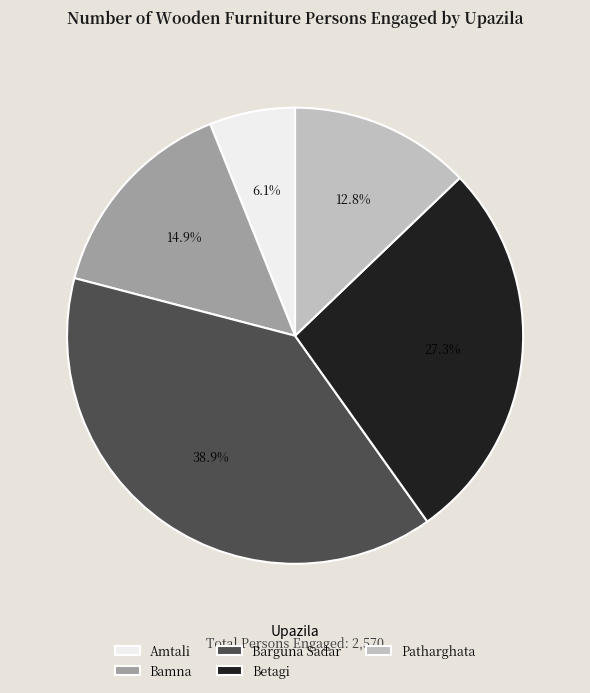

Is Amtali the majority of the pie?

No